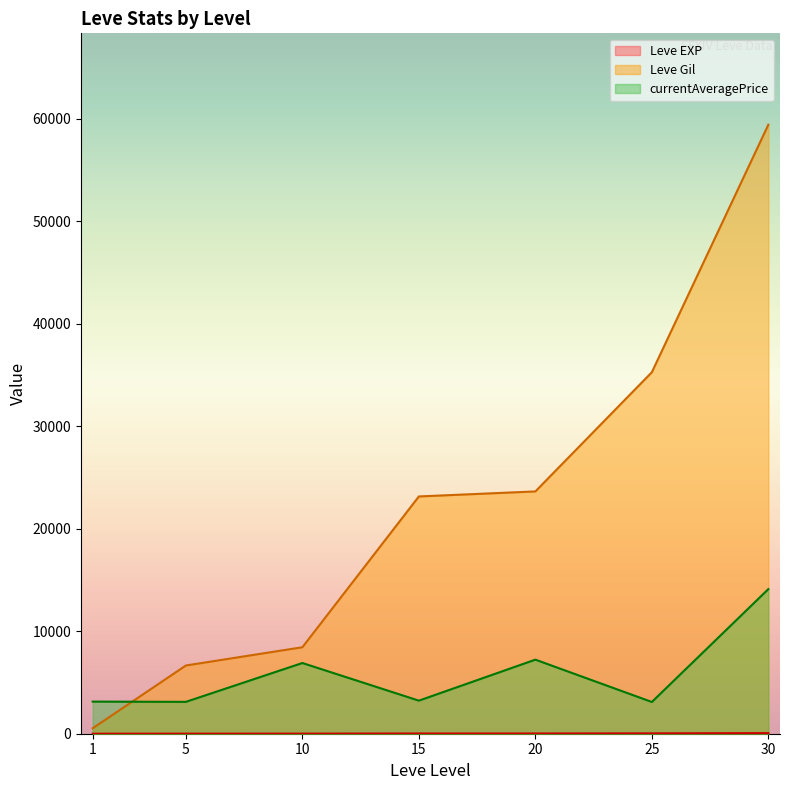

Which series has the widest spread of values?

Leve Gil